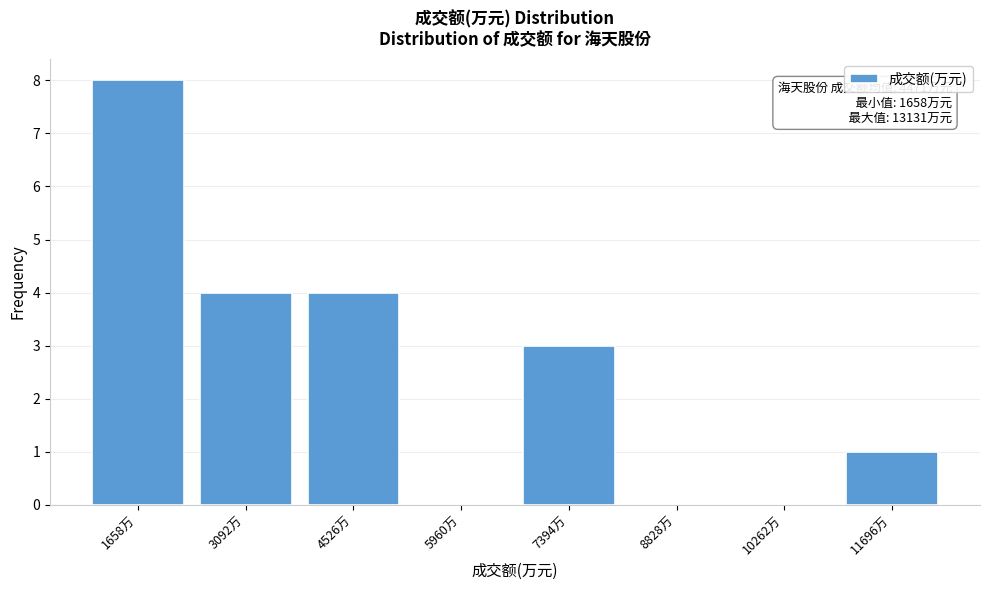

Reading left to right, what are all the values shown in this chart?

1658万=8	3092万=4	4526万=4	5960万=0	7394万=3	8828万=0	10262万=0	11696万=1